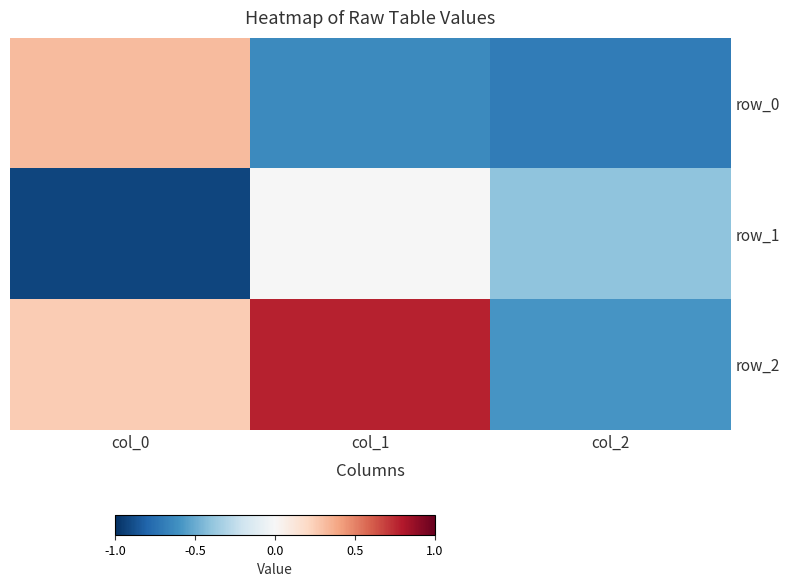

At col_0, list the series in order from largest to smallest.

row_0, row_2, row_1